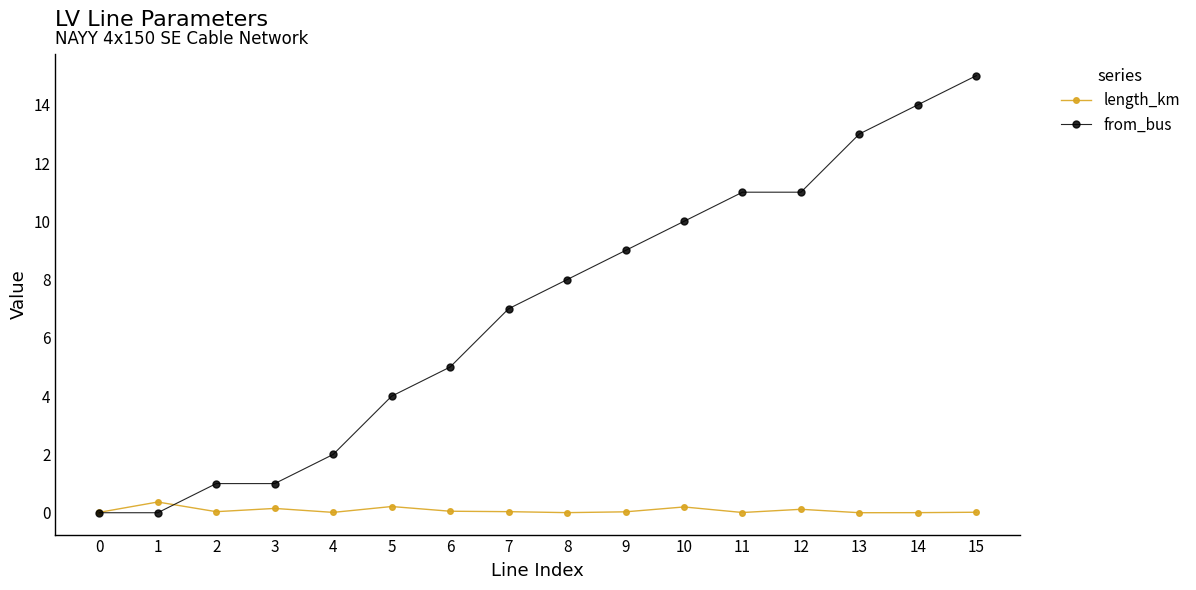

What is the difference between the highest and lowest values at 14?

14.0